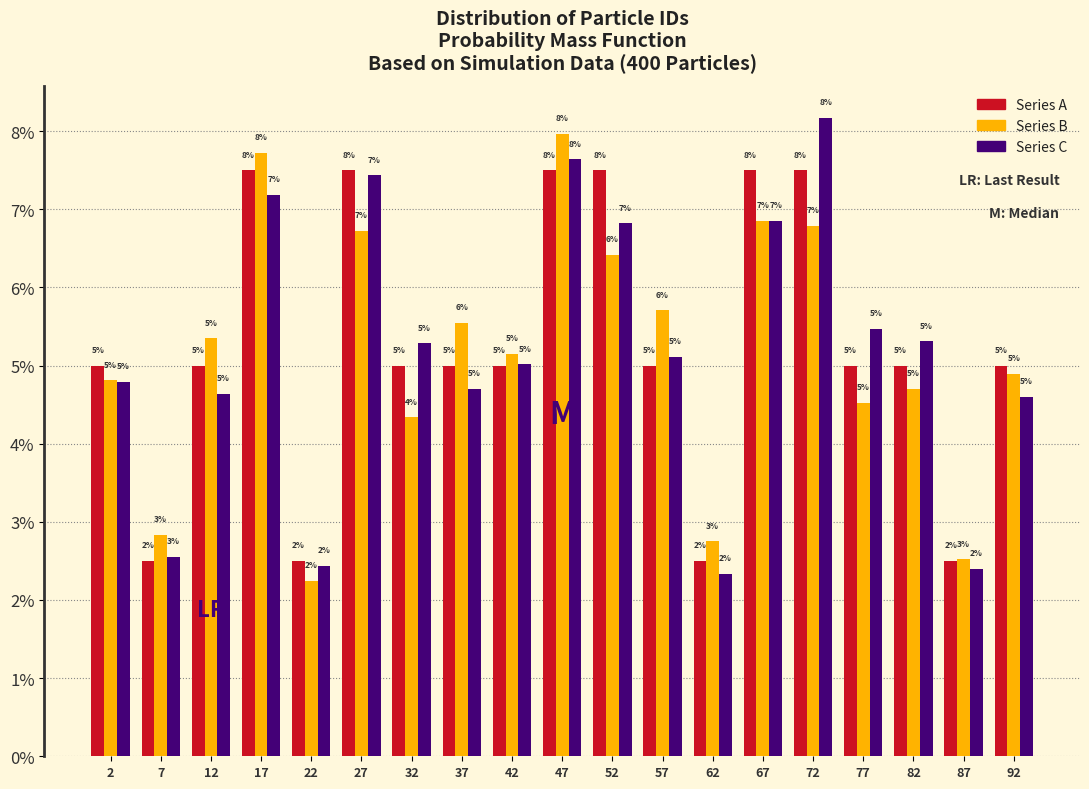

At how many categories does at least one series exceed 6?

6